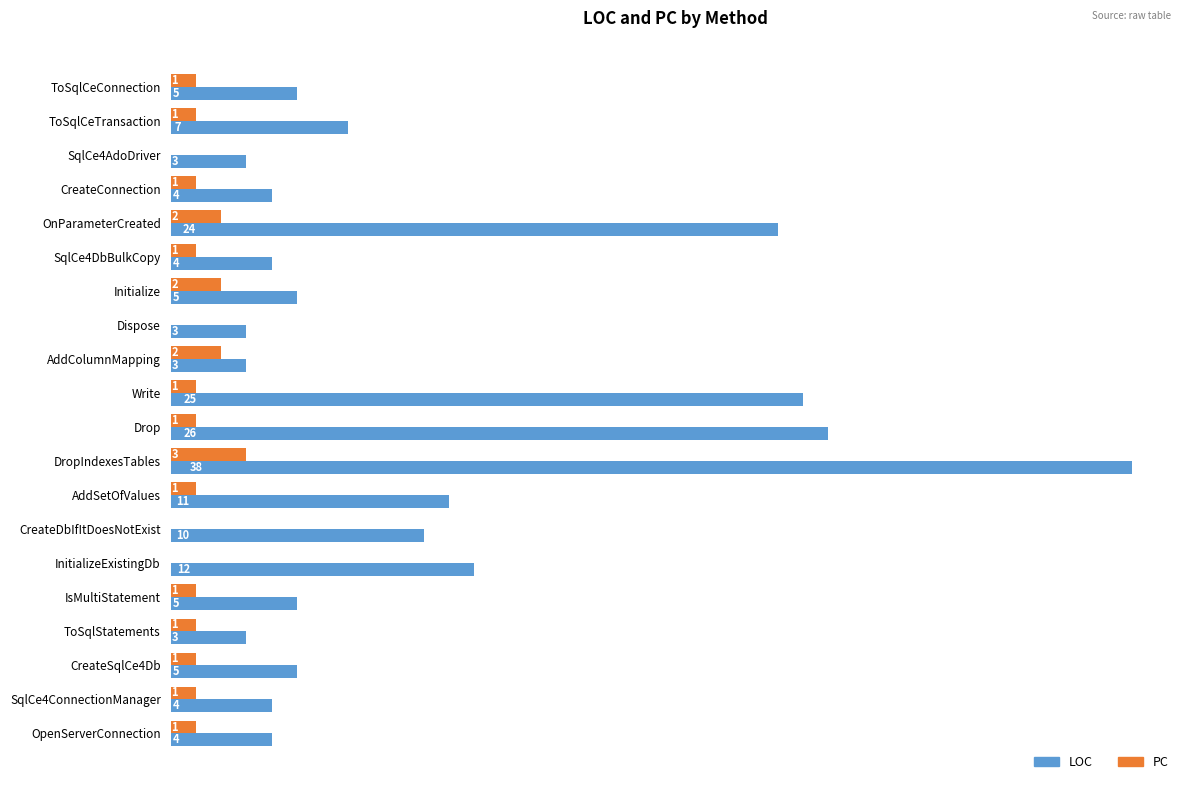

What is the greatest value displayed?

38